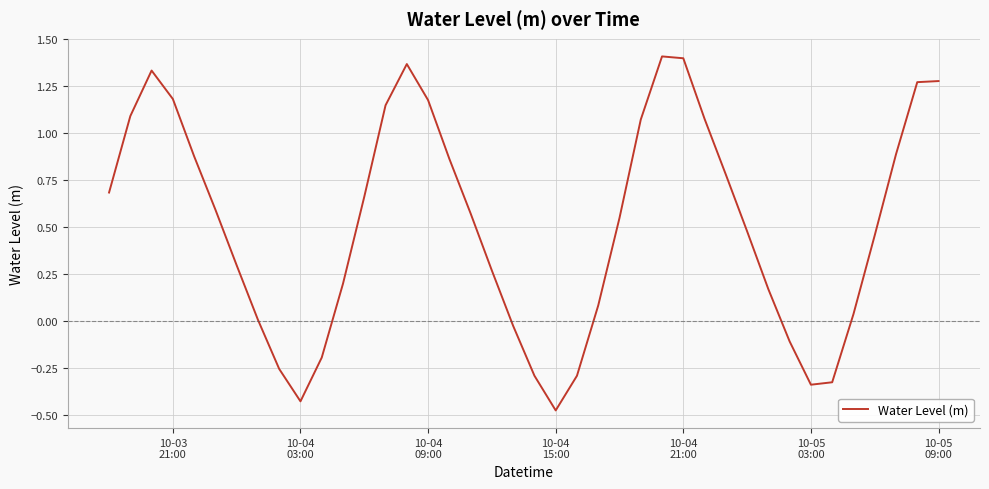

What is the difference between the maximum and minimum values?

1.9